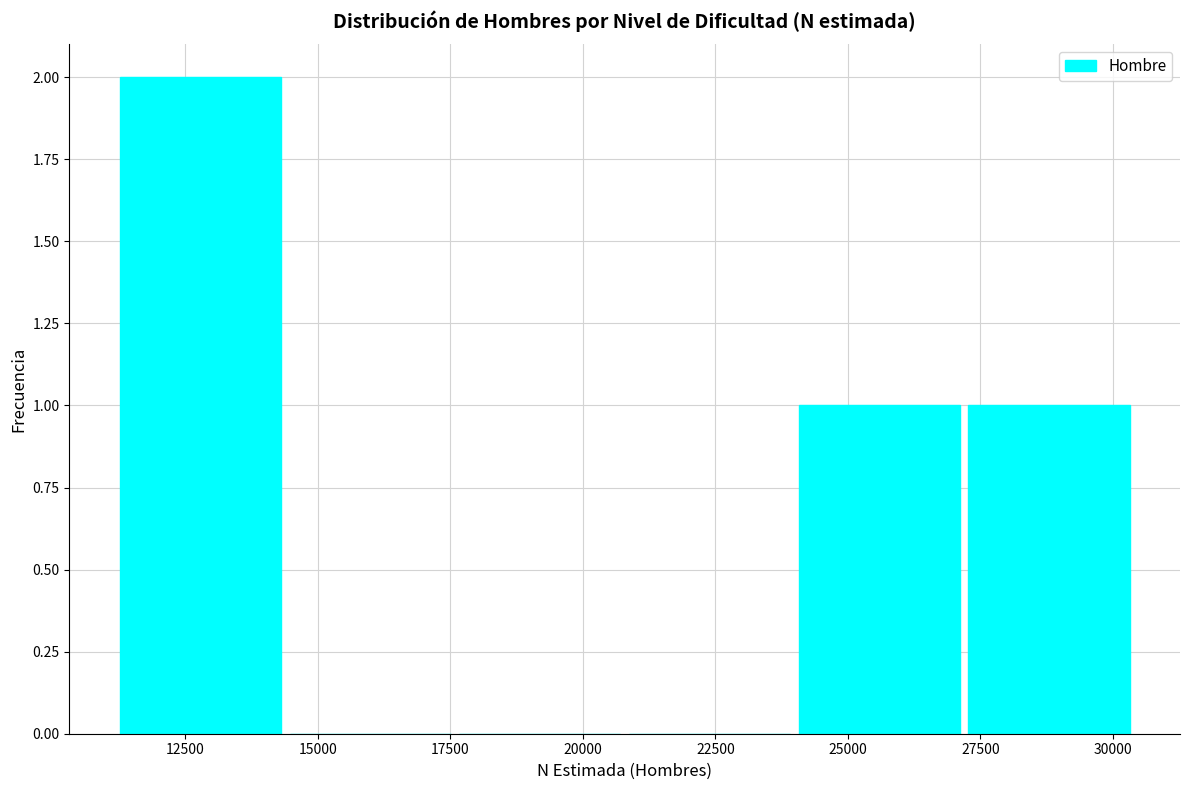

Reading left to right, list every bar in this chart as the range it spans on the x-axis followed by its height. Neither the bar edges nor the heights are printed on the chart, so give them approximately, as read against the axes.

11000 to 14500: 2
14500 to 17500: 0
17500 to 21000: 0
21000 to 24000: 0
24000 to 27000: 1
27000 to 30500: 1